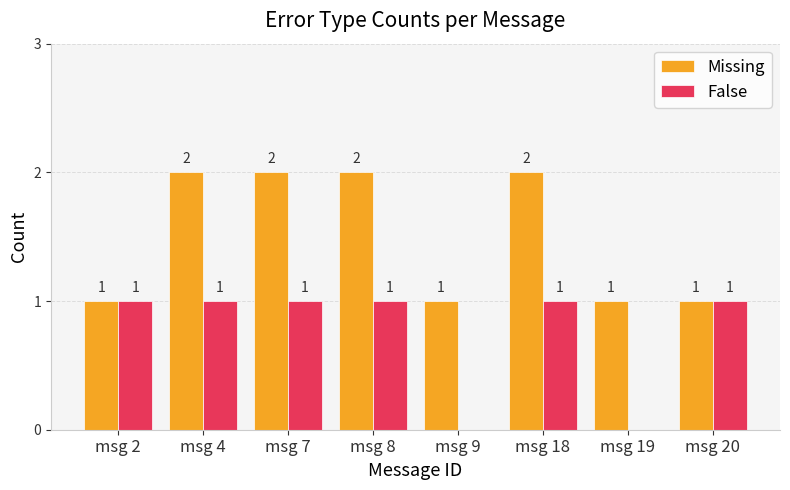

Is it true that Missing equals 2 at msg 19?

False